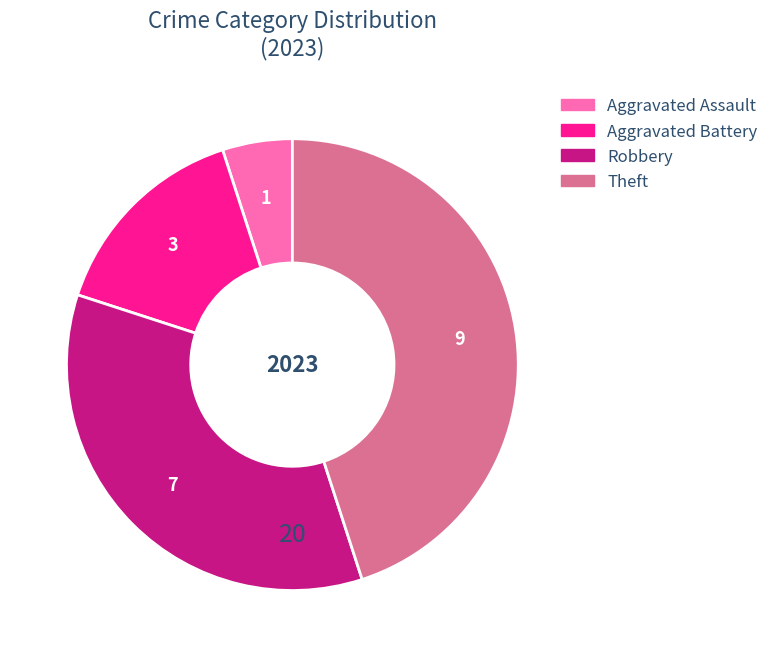

Which slice is the largest?

Theft